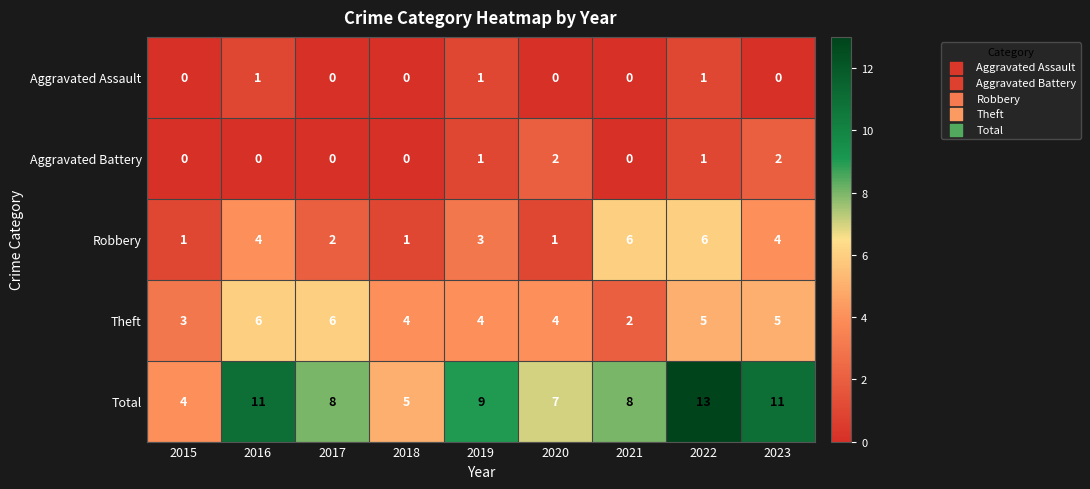

The Theft series shows 6 at 2017. True or false?

True